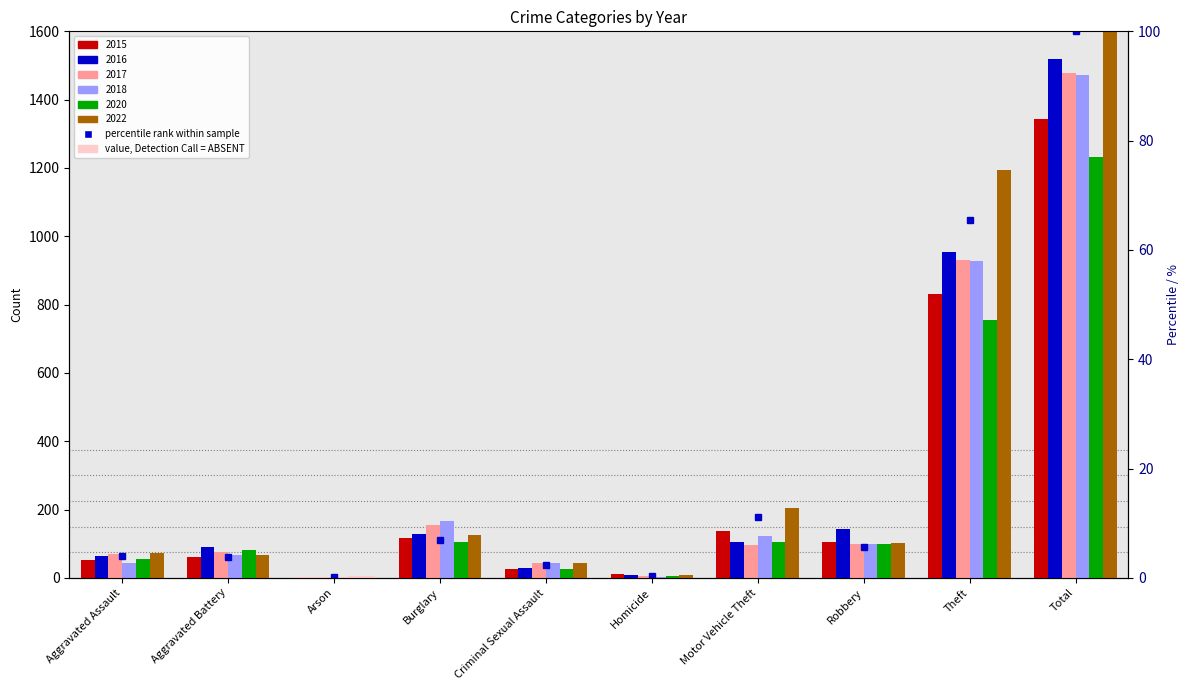

What is the sum of the 2018 values at Criminal Sexual Assault and Robbery?

142